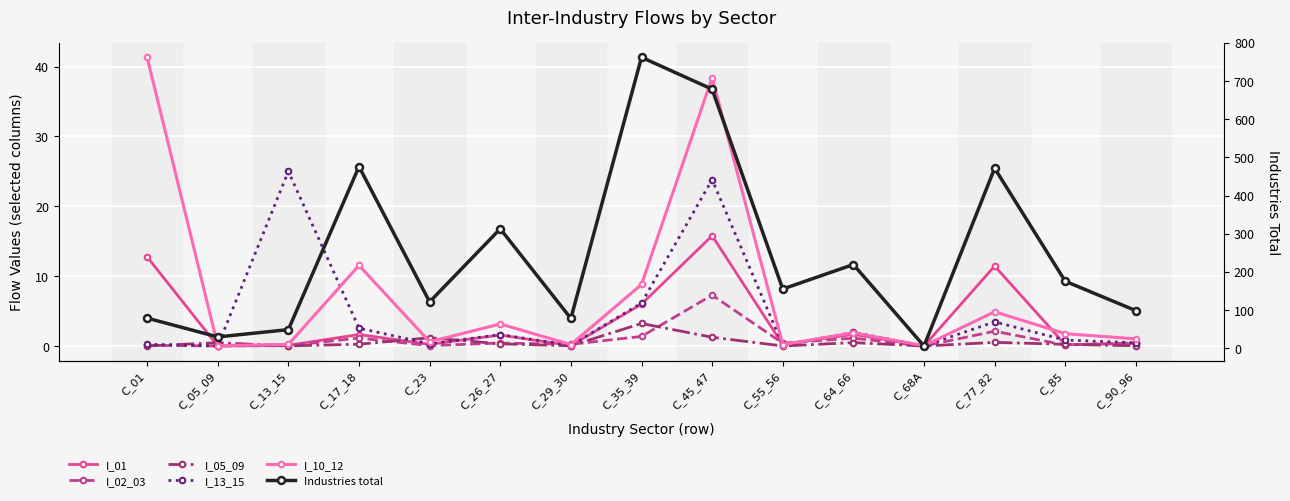

Which series has the largest total across all categories?

Industries total